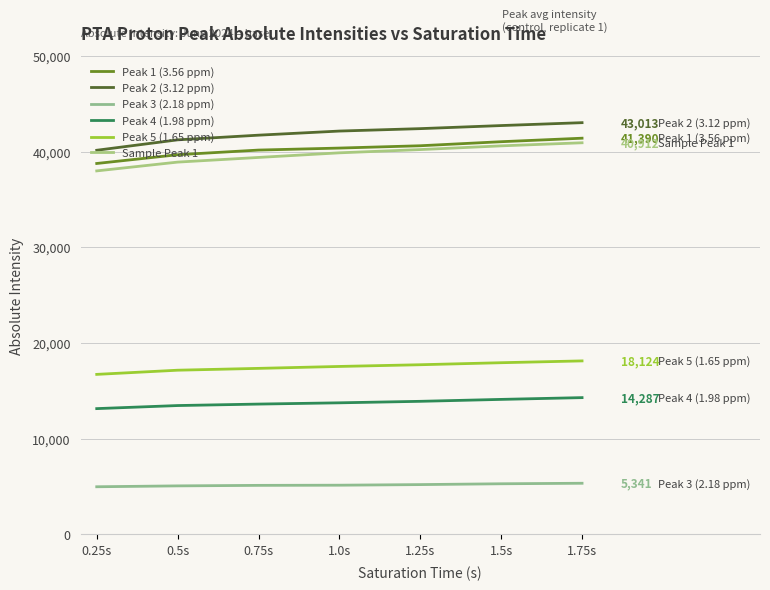

Reading left to right, transcribe all the data shown in this chart.

Peak 1 (3.56 ppm): 38748.9	39663.6	40149.1	40358.4	40601.2	41023.5	41389.7
Peak 2 (3.12 ppm): 40129.6	41217.8	41706.2	42135.8	42389.1	42710.3	43012.6
Peak 3 (2.18 ppm): 4975.1	5067.1	5120.9	5138.6	5201.3	5287.4	5341.2
Peak 4 (1.98 ppm): 13139.1	13459.3	13613.0	13744.6	13901.2	14102.5	14287.3
Peak 5 (1.65 ppm): 16715.8	17151.8	17343.1	17544.4	17723.4	17934.6	18123.7
Sample Peak 1: 37974.7	38892.1	39379.7	39861.9	40201.3	40589.7	40912.4